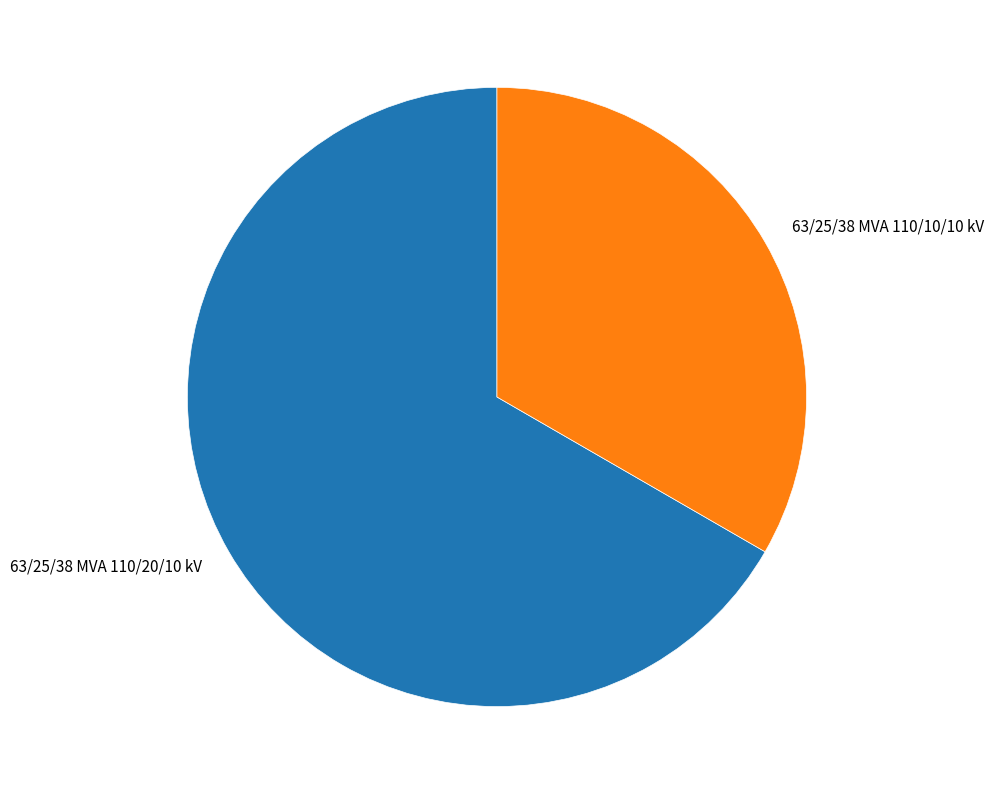

Which category has the smallest portion of the pie?

63/25/38 MVA 110/10/10 kV